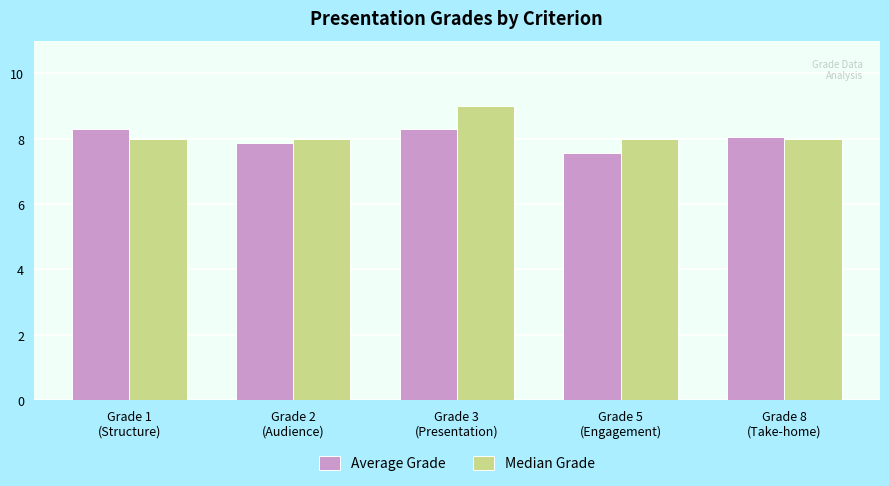

What is the average value of the Median Grade series?

8.2